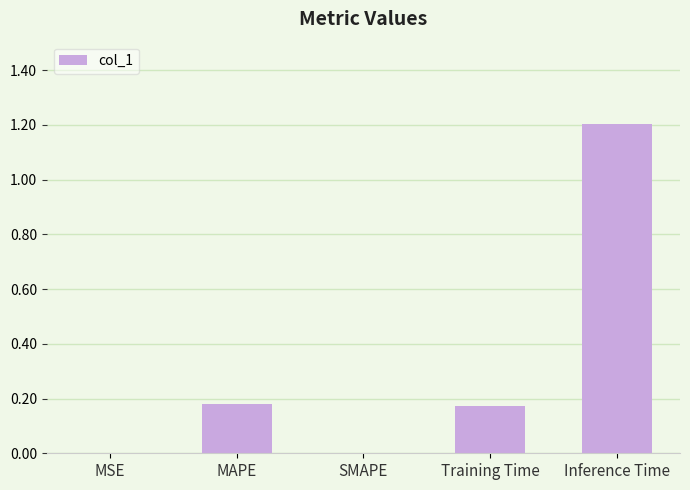

Are the bars horizontal?

No